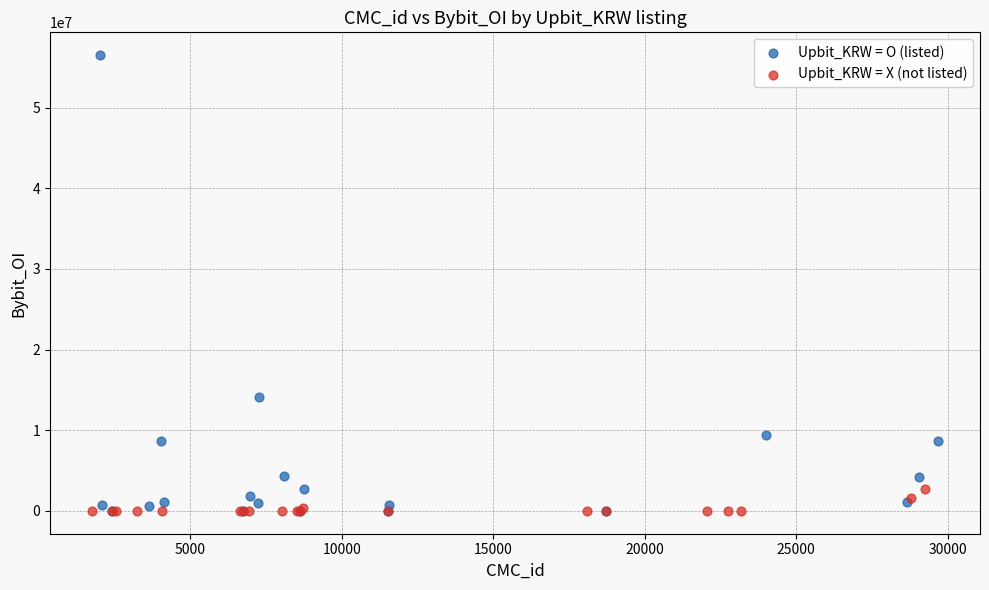

Which series reaches the maximum Y coordinate?

Upbit_KRW = O (listed)